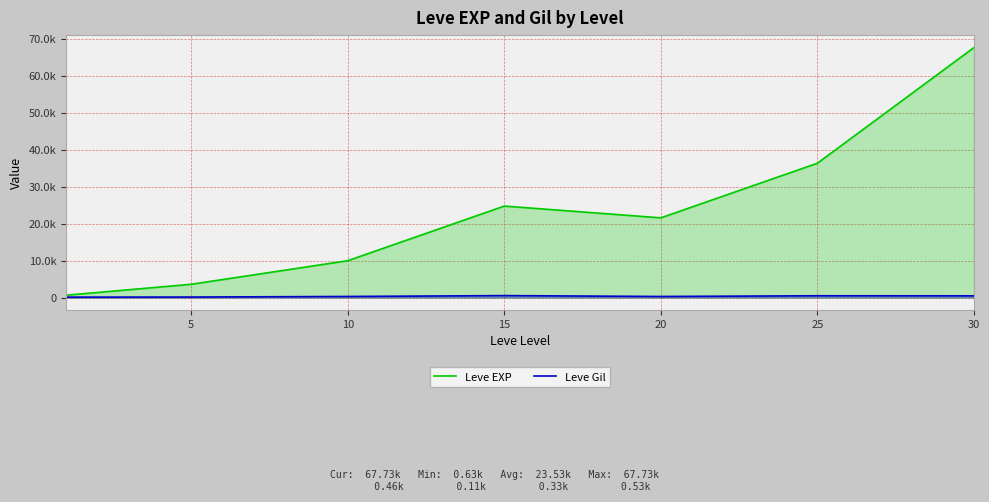

What is the maximum value for Leve EXP?

67730